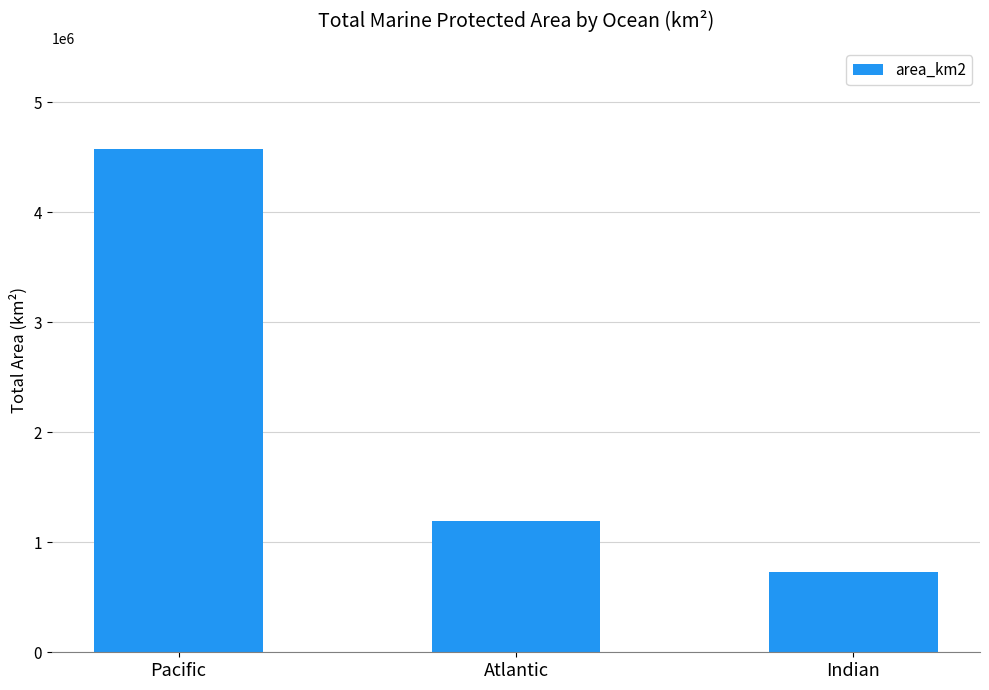

What is the change in value from Atlantic to Indian?

-465407